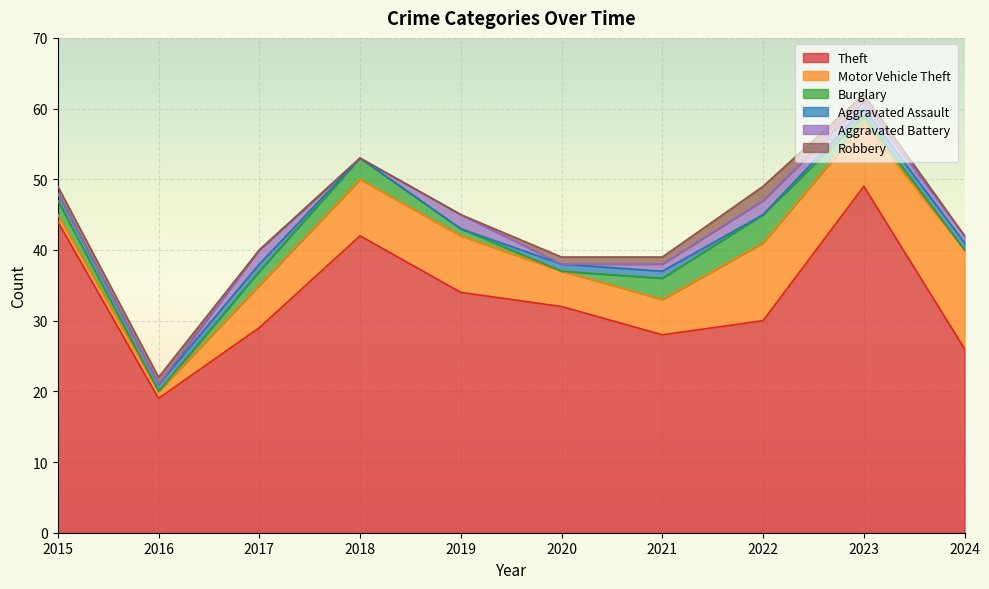

True or false: Robbery and Theft intersect in this chart.

False